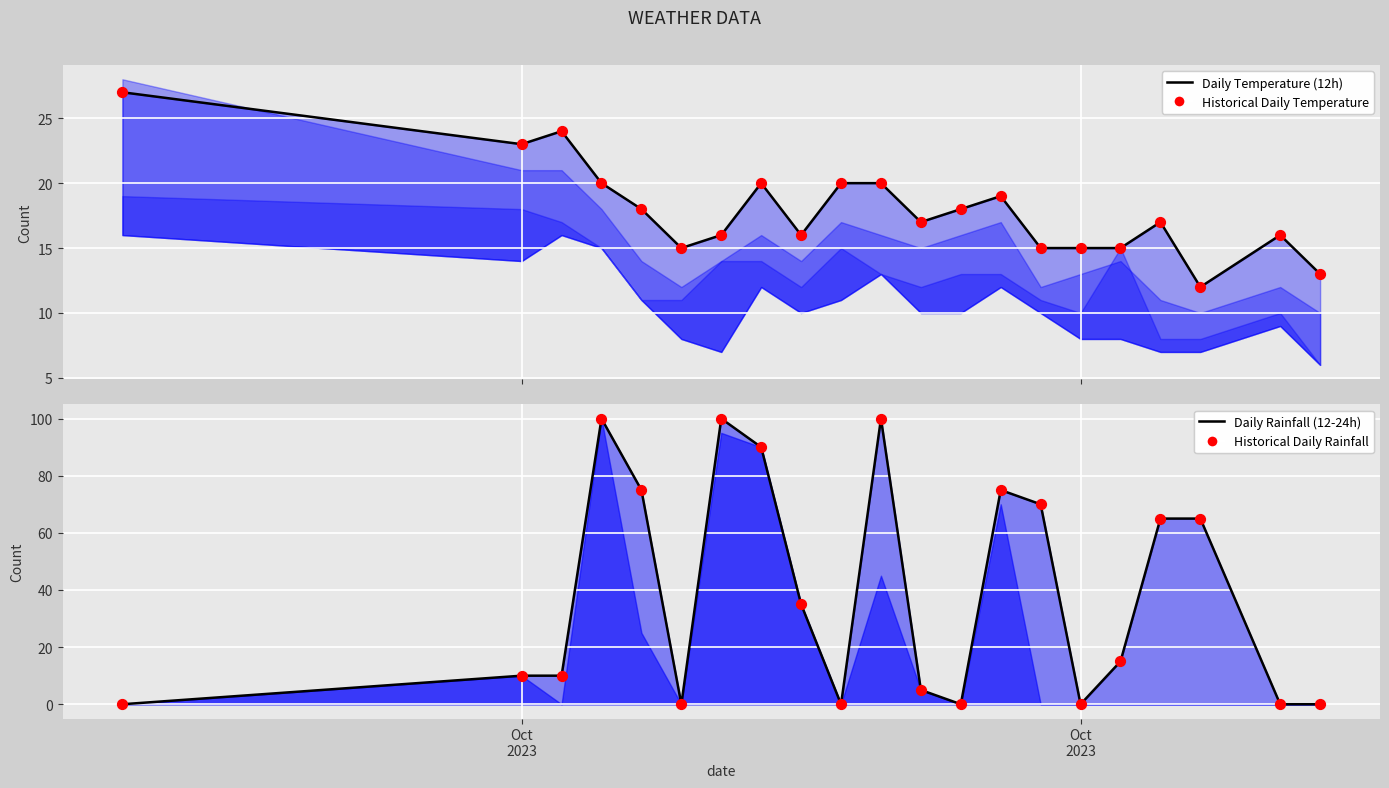

Which series contains the lowest Y value?

rain_12-24 line